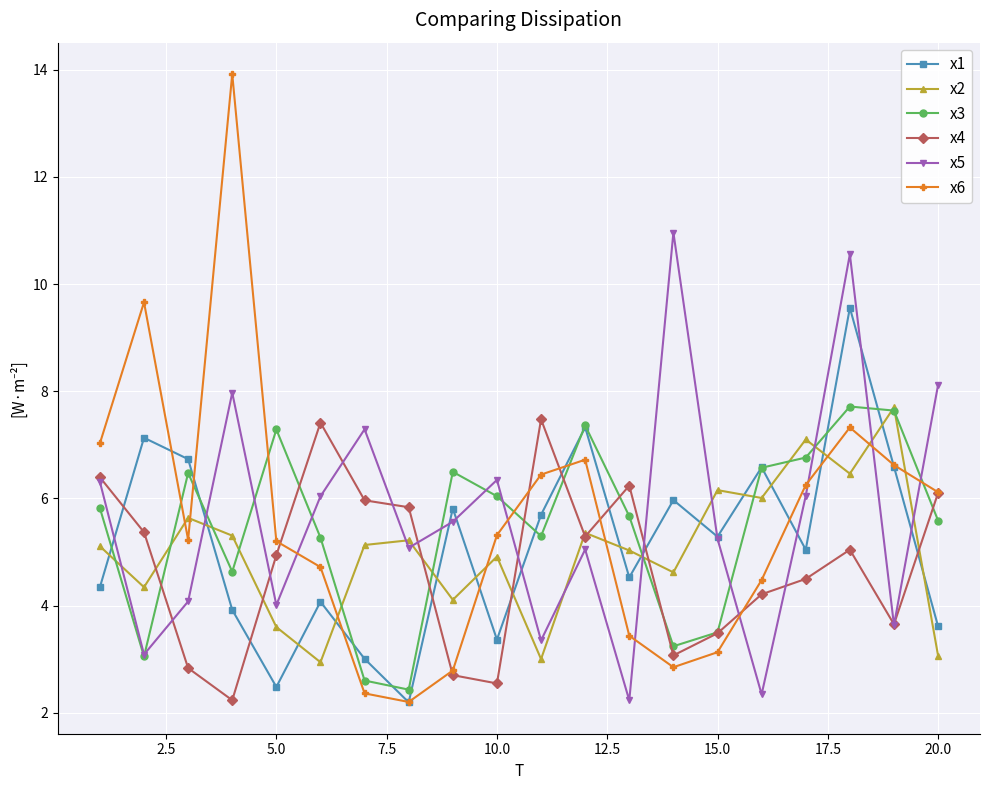

What is the value of the x6 point at the 2nd from the left?

9.7